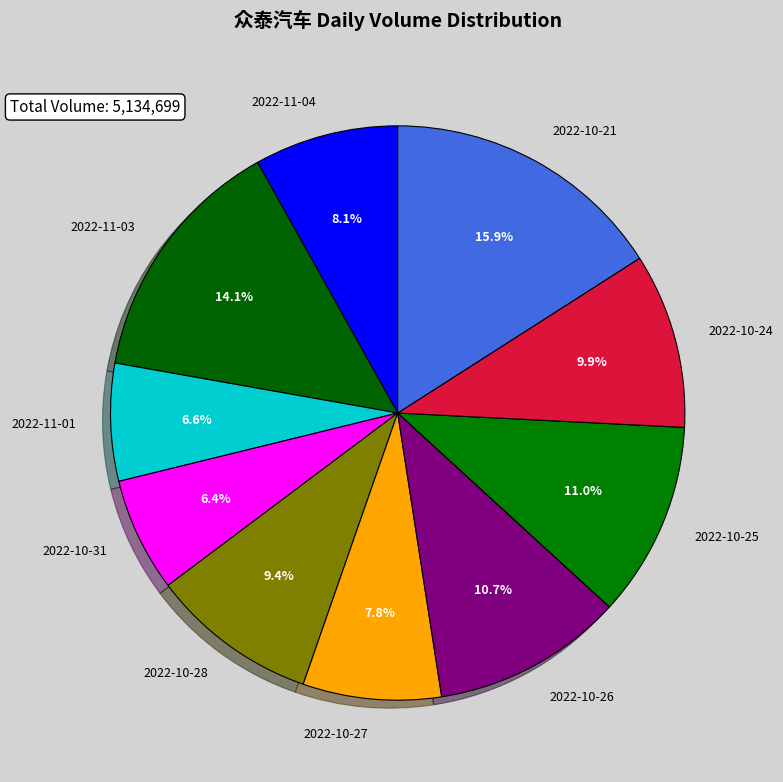

Is the sum of 2022-11-03 and 2022-11-04 greater than half?

No